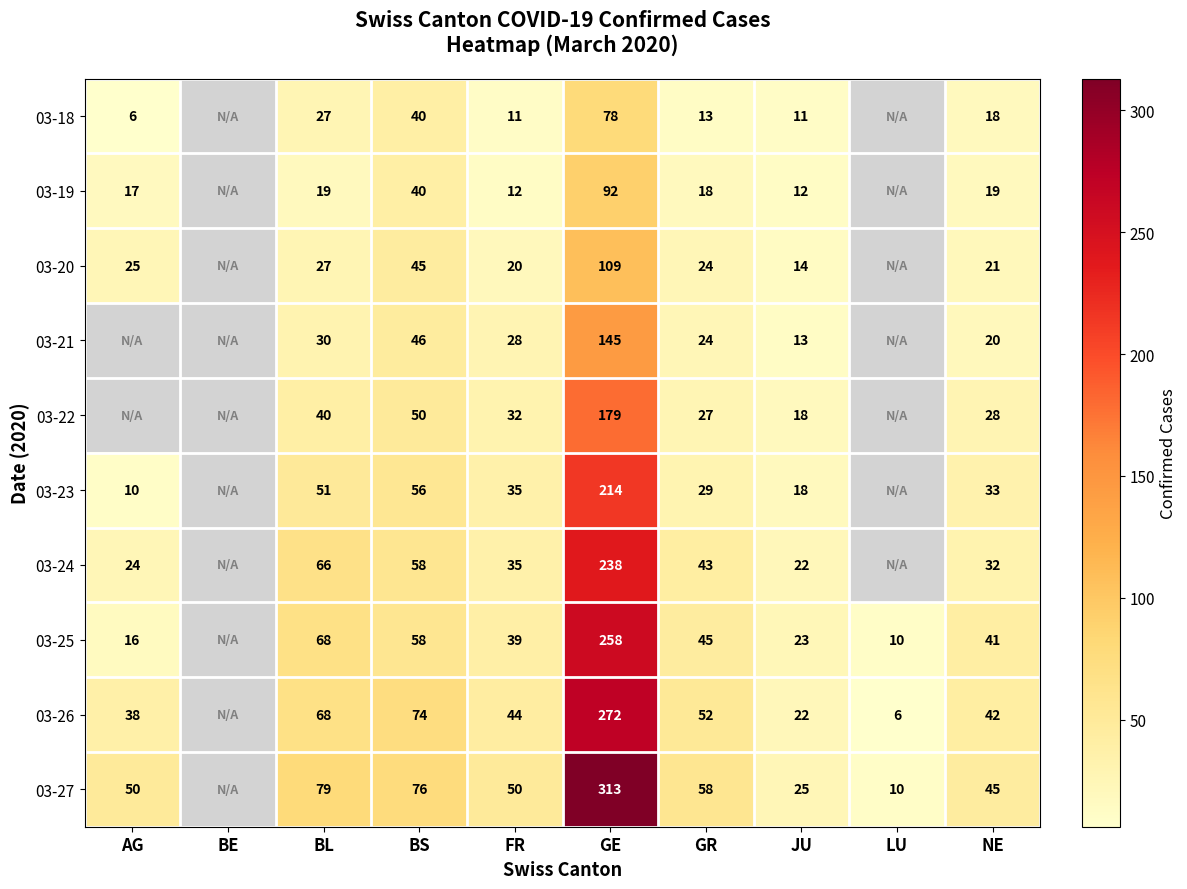

Rank the series at GE from highest to lowest value.

03-27, 03-26, 03-25, 03-24, 03-23, 03-22, 03-21, 03-20, 03-19, 03-18